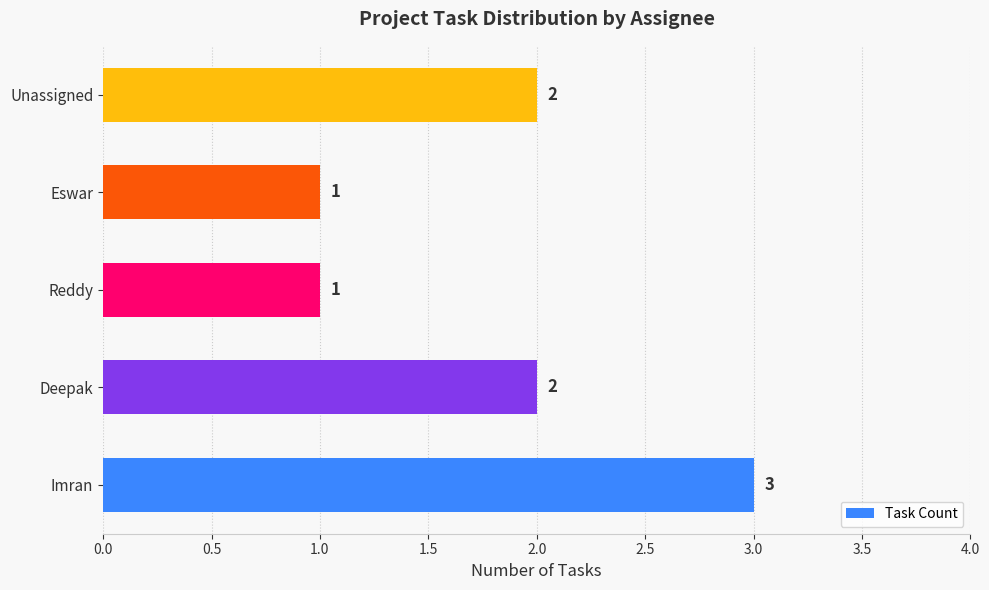

Is it true that the value at Eswar is 0?

False